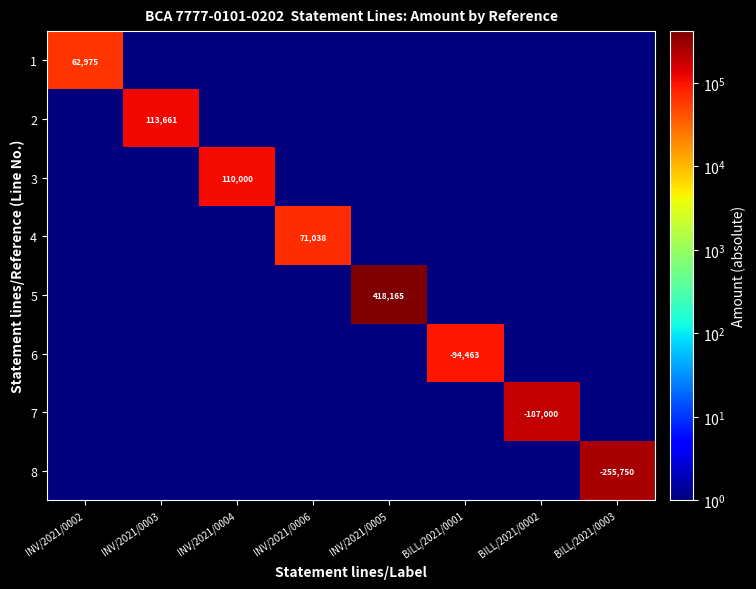

Is it true that 1 equals 107165.5 at INV/2021/0002?

False